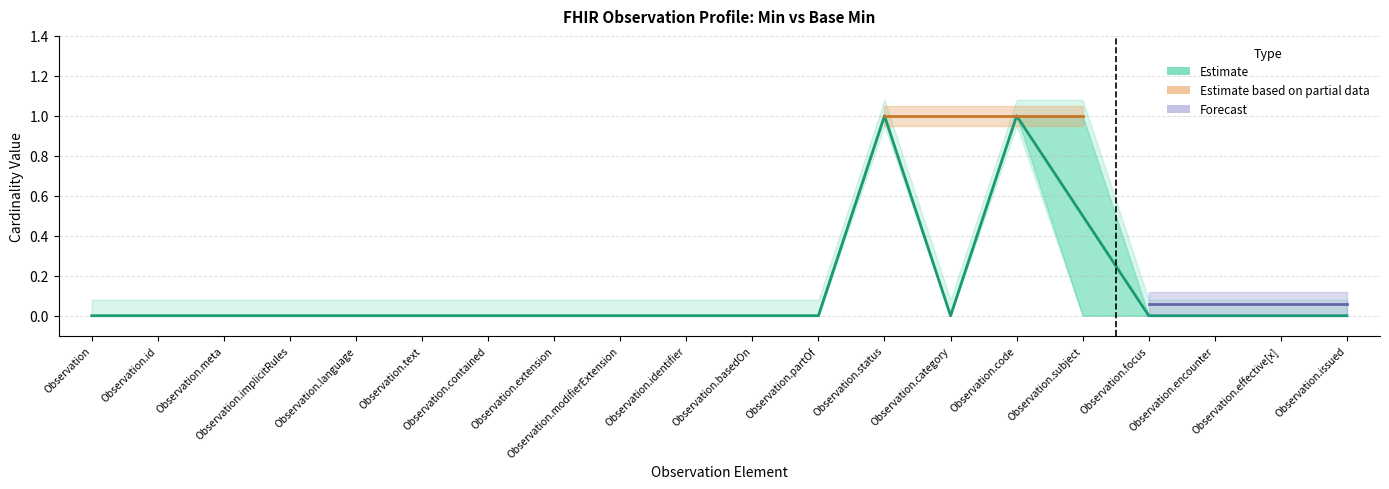

At which category is the sum across all series the highest?

Observation.status